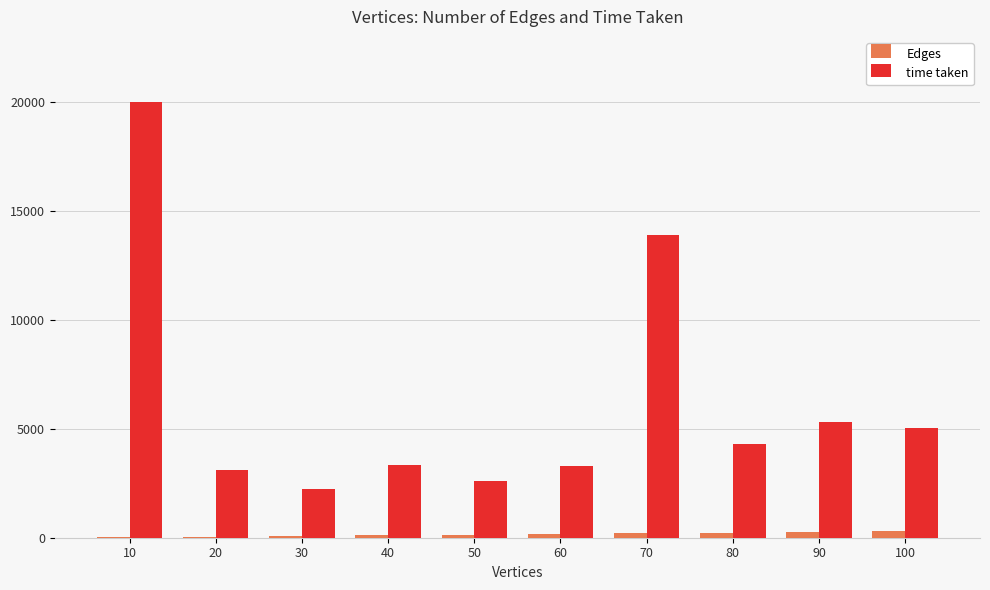

Between 50 and 90, which series saw the biggest shift?

time taken